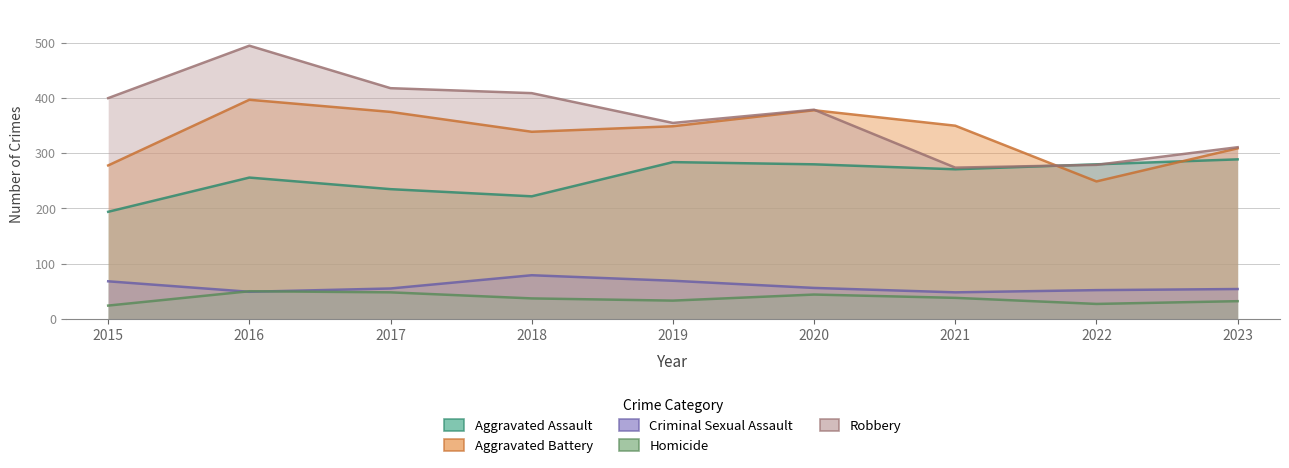

At which category does the chart reach its minimum across all series?

2015